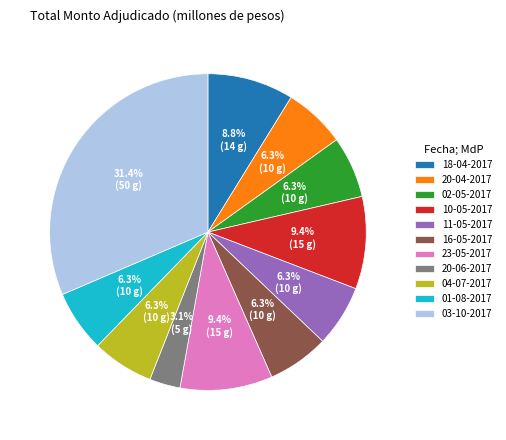

How many segments does this pie chart have?

11